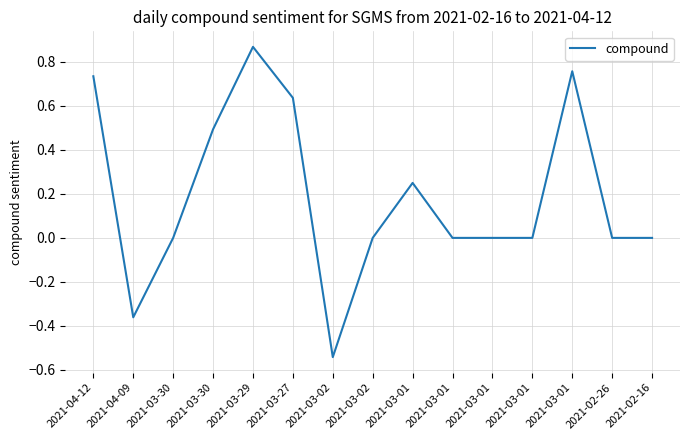

Where does the data first go above 0?

2021-04-12